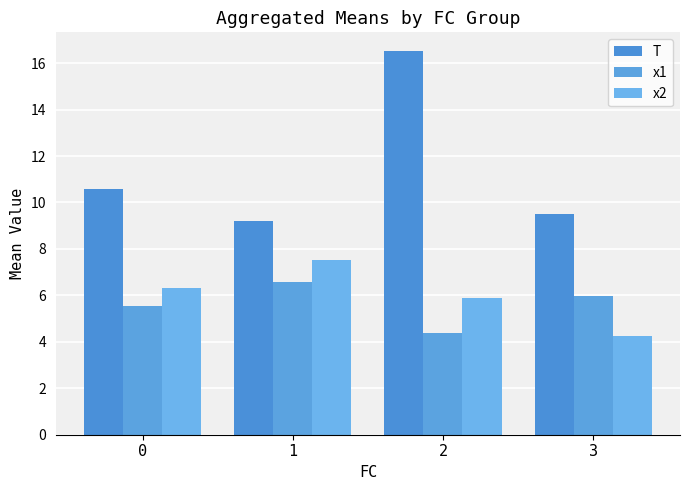

Read the x1 value at 1.

6.6